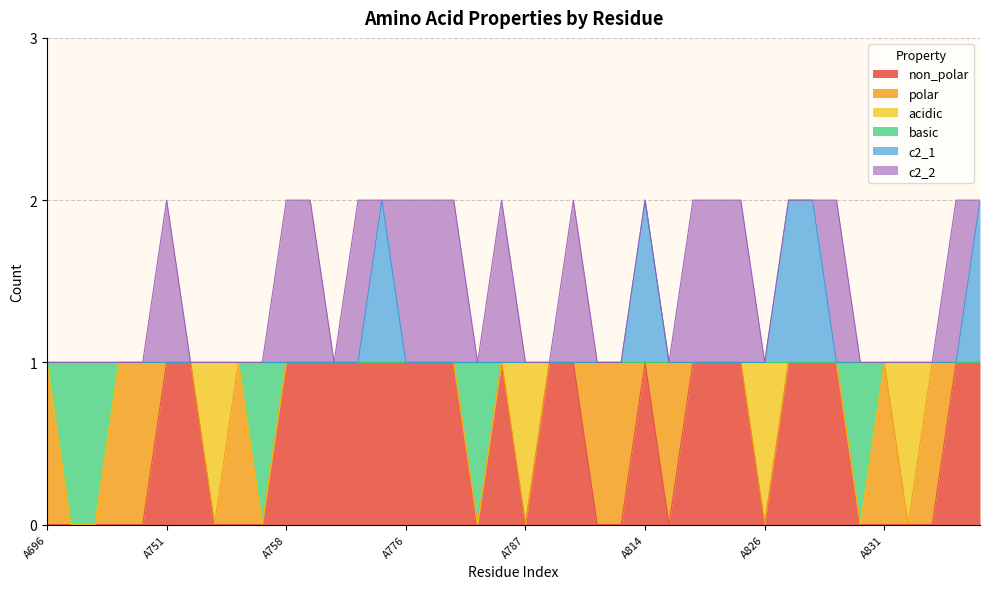

Does the chart display data point markers on the line(s)?

No